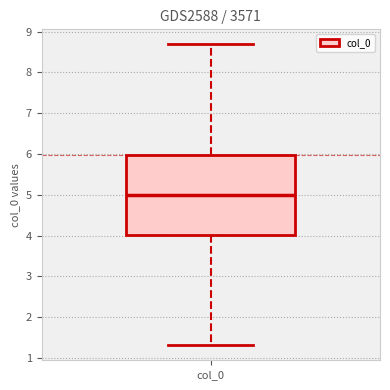

Where does the lower whisker of the box for col_0 end on the y-axis? The values are not printed on the chart, so give them approximately, as read against the axis.

1.3